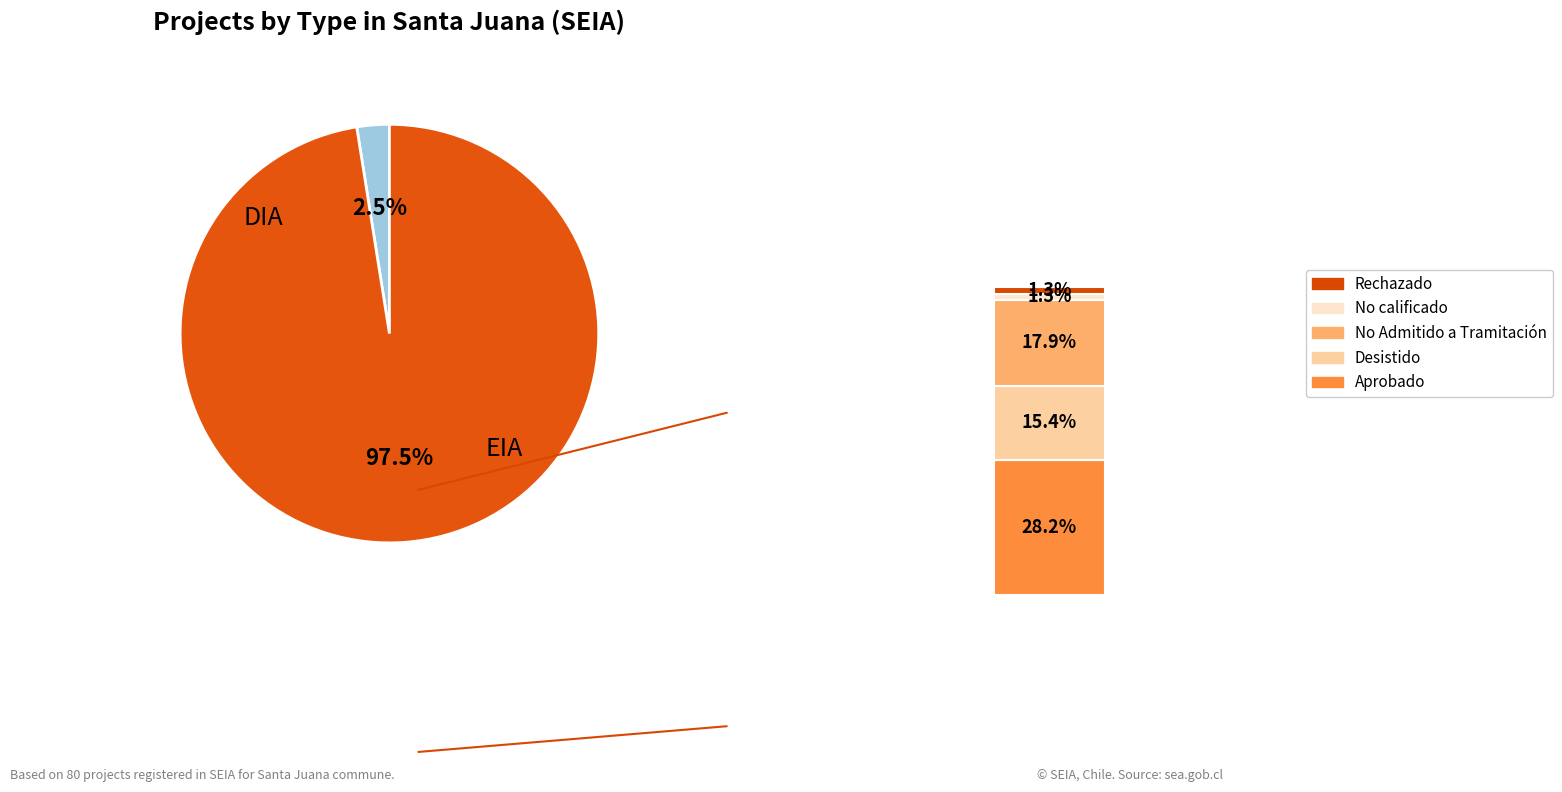

Count the number of slices in the pie.

2